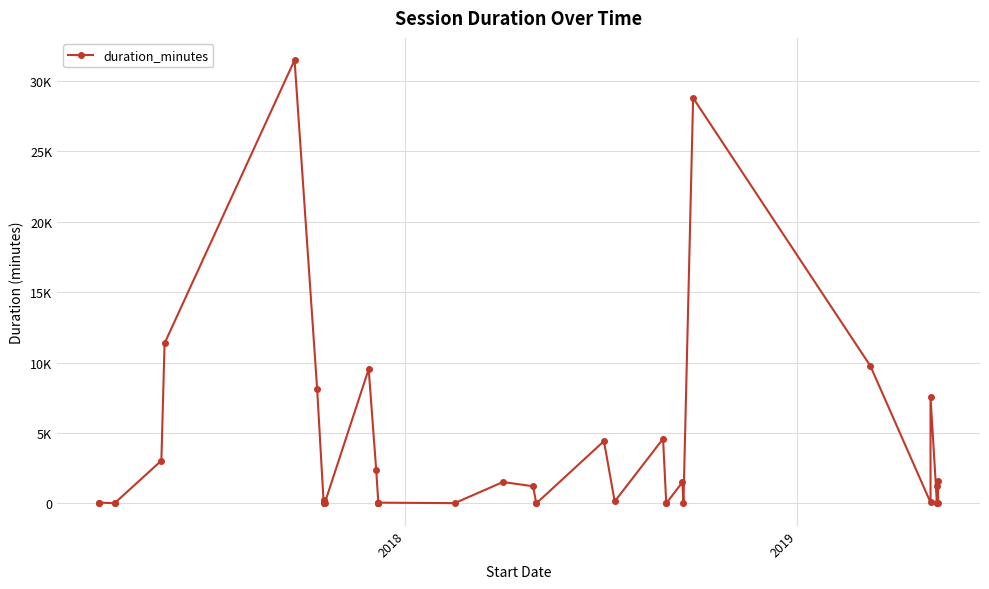

How many interior local valleys (lower than both neighbors) does the data have?

10